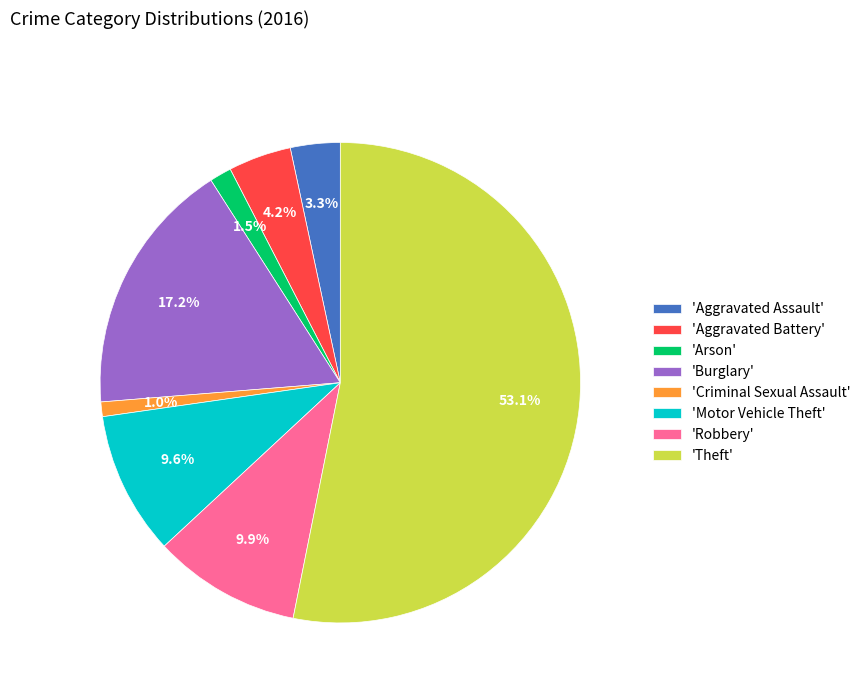

Which slice represents more than half of the pie?

'Theft'